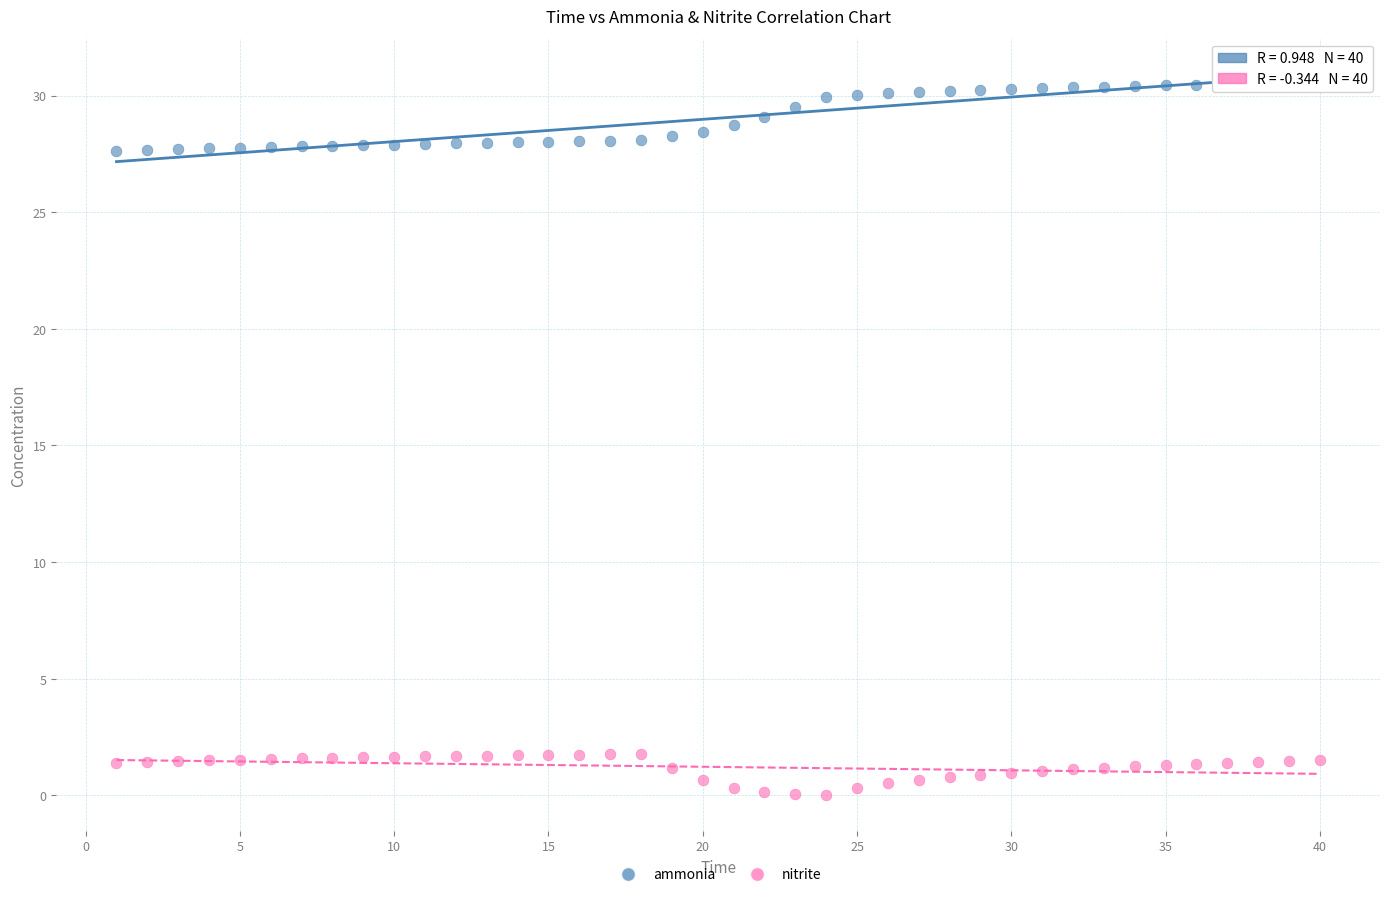

Which series reaches the maximum Y coordinate?

ammonia